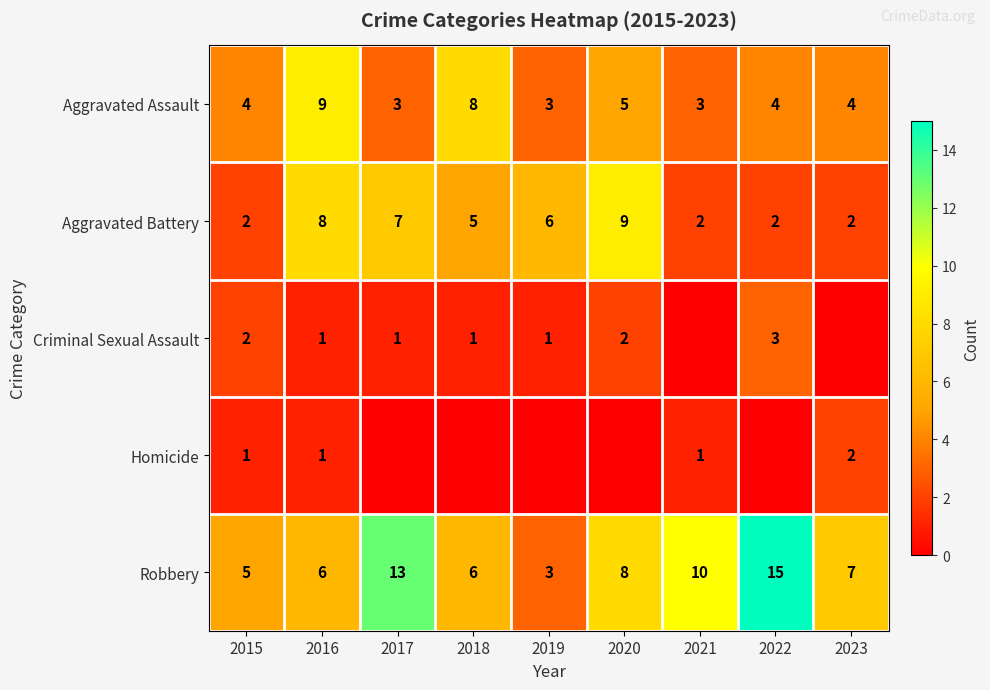

Count the Aggravated Battery values in the range 2 to 7.

7